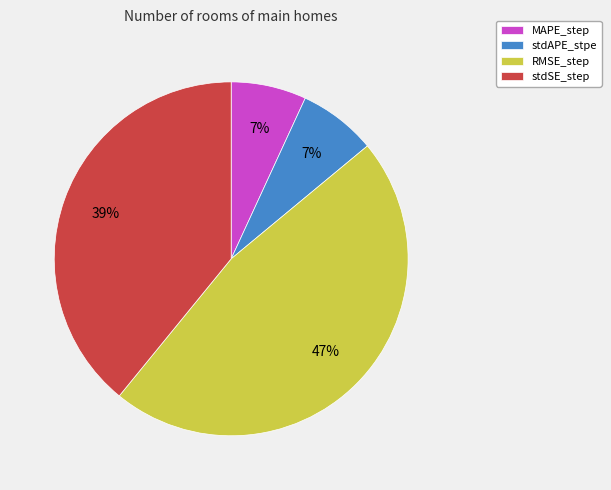

True or false: RMSE_step accounts for 47% of the total.

True